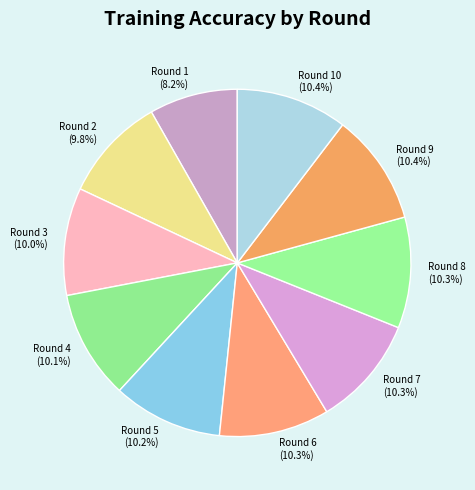

What is the smallest slice in the pie chart?

Round 1 (8.2%)